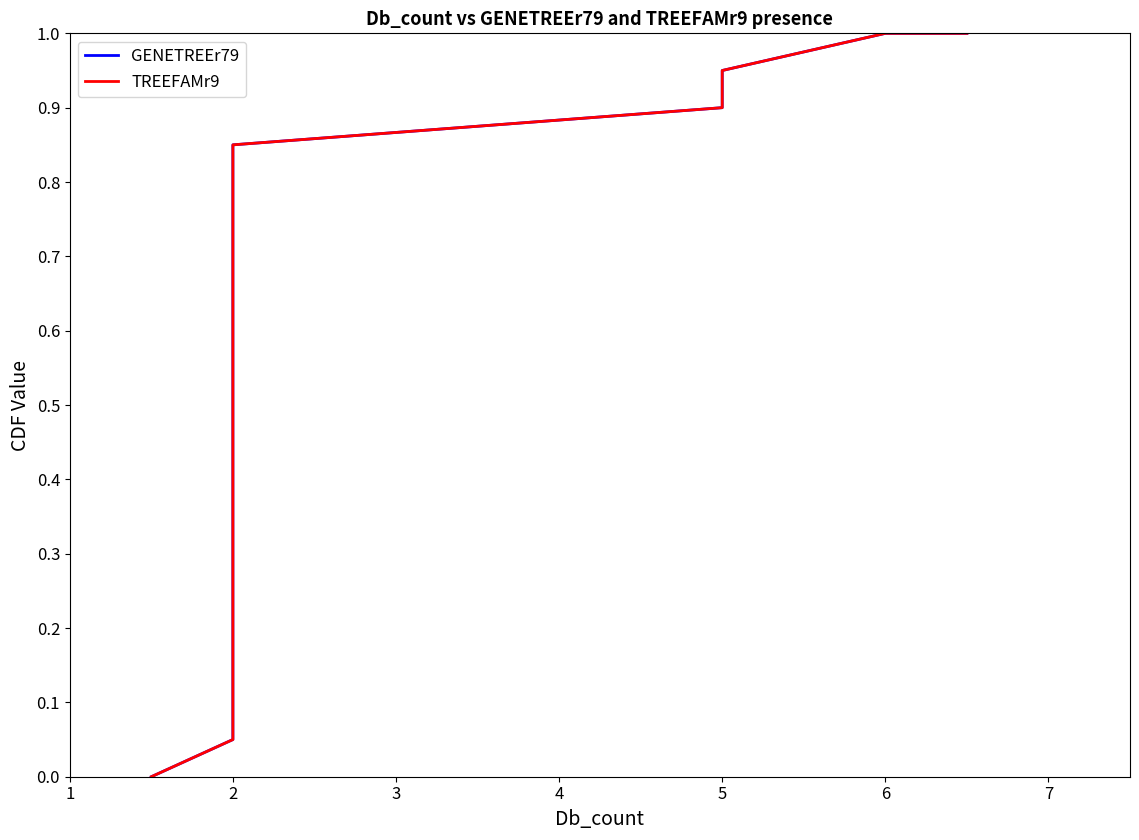

What is the value of the GENETREEr79 point at the 2nd from the left?

0.1